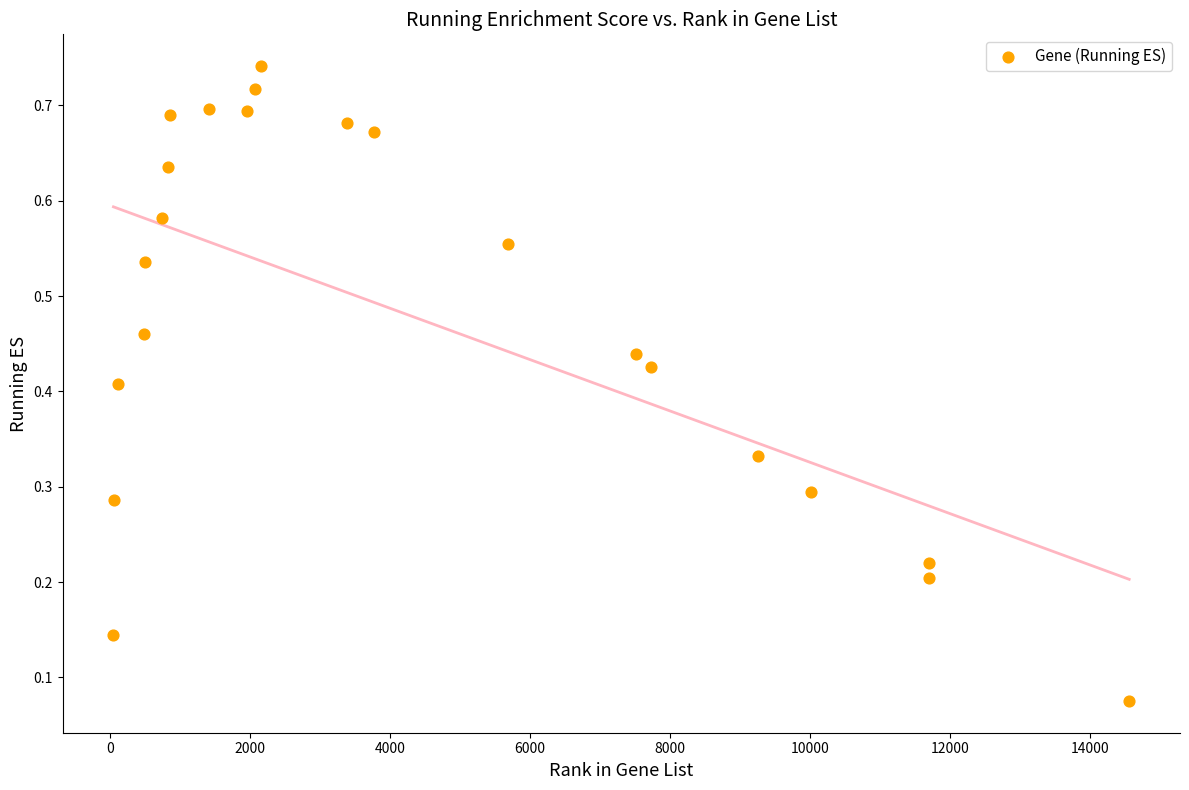

What is the range of X values (max minus min)?

14515.0